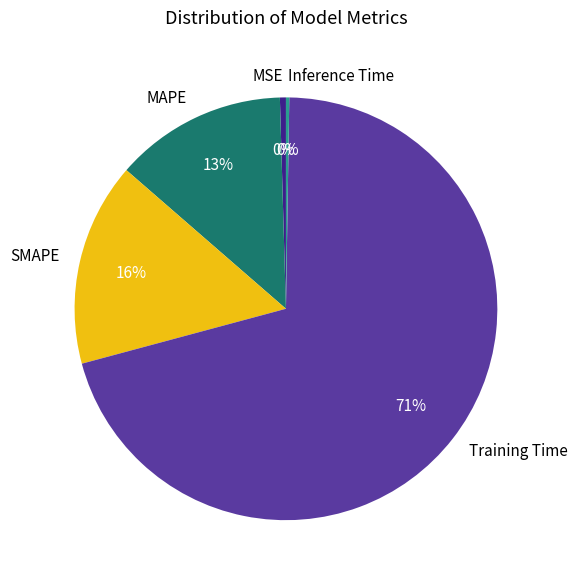

Combined, do Training Time and SMAPE account for over 50%?

Yes